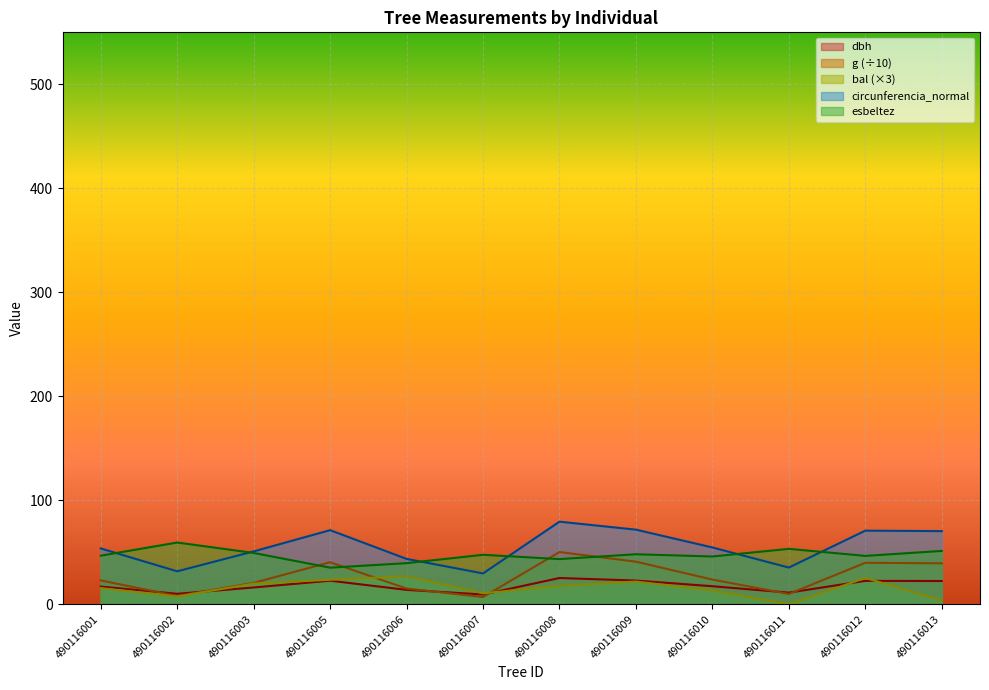

Reading left to right, list all the values displayed in this chart.

dbh: 490116001=17.1	490116002=10.1	490116003=16.2	490116005=22.7	490116006=13.9	490116007=9.4	490116008=25.3	490116009=22.9	490116010=17.4	490116011=11.2	490116012=22.6	490116013=22.4
g: 490116001=23.0	490116002=8.0	490116003=20.6	490116005=40.5	490116006=15.2	490116007=7.0	490116008=50.3	490116009=41.0	490116010=23.8	490116011=9.9	490116012=39.9	490116013=39.4
bal: 490116001=15.6	490116002=7.6	490116003=19.9	490116005=23.6	490116006=27.0	490116007=10.6	490116008=17.8	490116009=21.9	490116010=13.3	490116011=0.0	490116012=25.3	490116013=3.8
circunferencia_normal: 490116001=53.7	490116002=31.7	490116003=50.9	490116005=71.3	490116006=43.7	490116007=29.7	490116008=79.5	490116009=71.8	490116010=54.7	490116011=35.3	490116012=70.8	490116013=70.4
esbeltez: 490116001=46.8	490116002=59.4	490116003=49.4	490116005=35.2	490116006=39.6	490116007=47.6	490116008=43.5	490116009=48.1	490116010=46.0	490116011=53.3	490116012=46.6	490116013=51.3